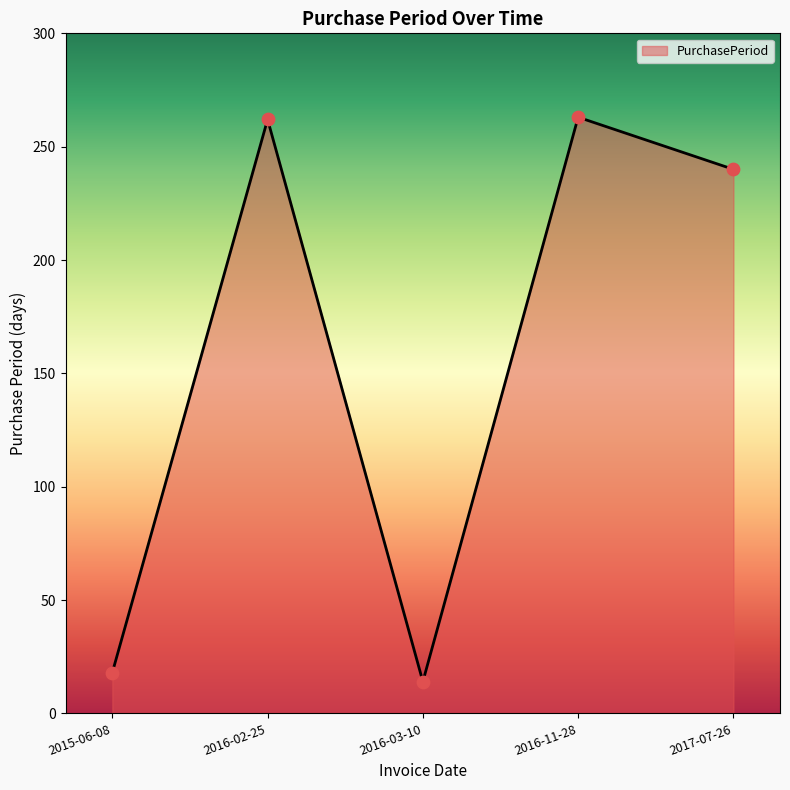

What is the change in value from 2015-06-08 to 2016-11-28?

+245